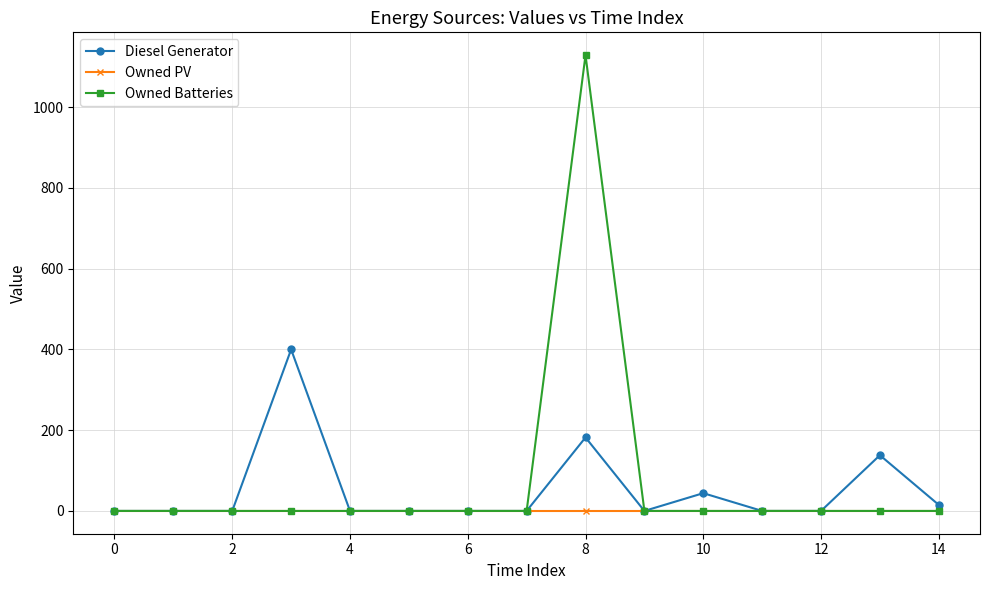

What is the maximum value for Diesel Generator?

400